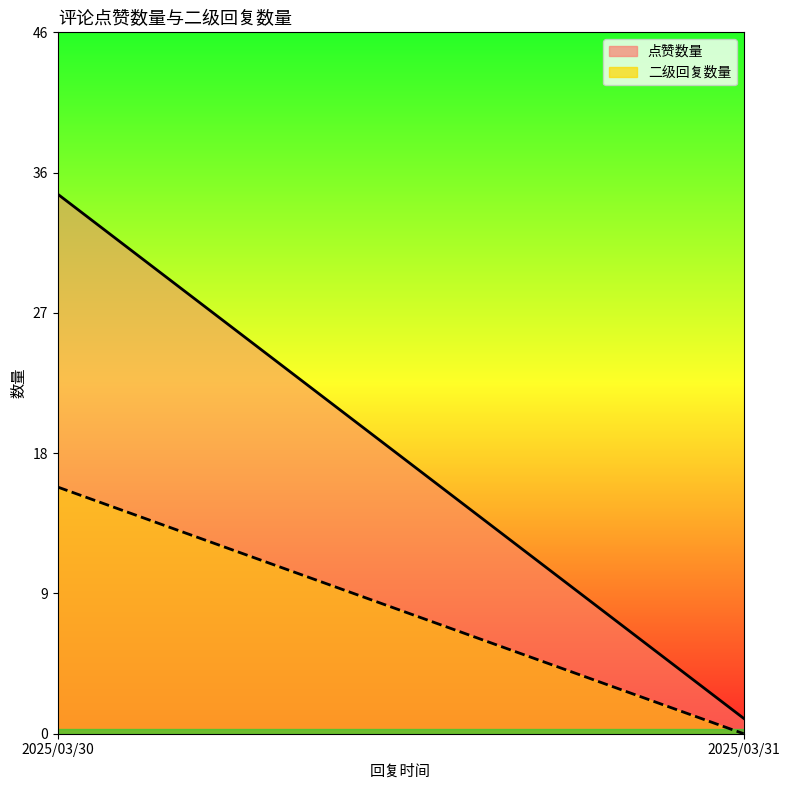

What is the minimum value for 点赞数量?

1